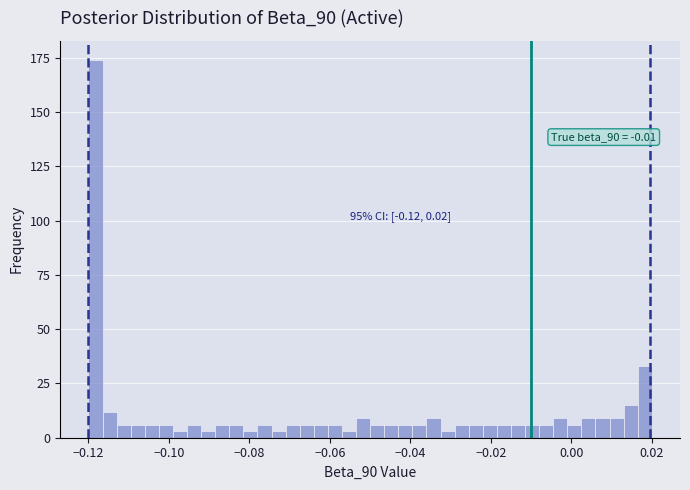

Around what value on the x-axis is the tallest bar? Give the approximate position of its centre, as read against the axis.

-0.118